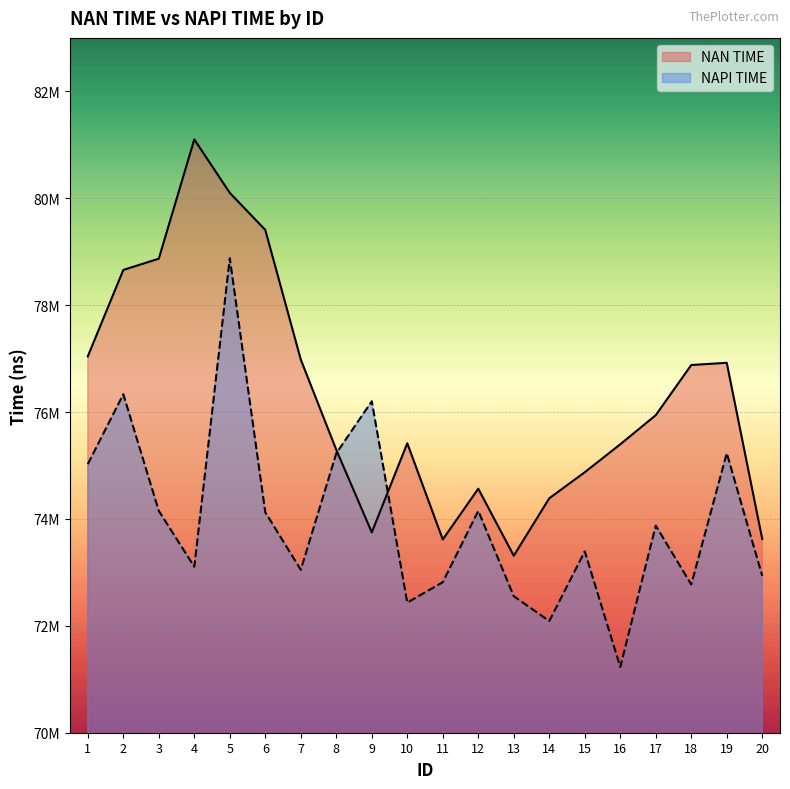

Is the value of NAPI TIME at 19 greater than the value of NAN TIME at 7?

No